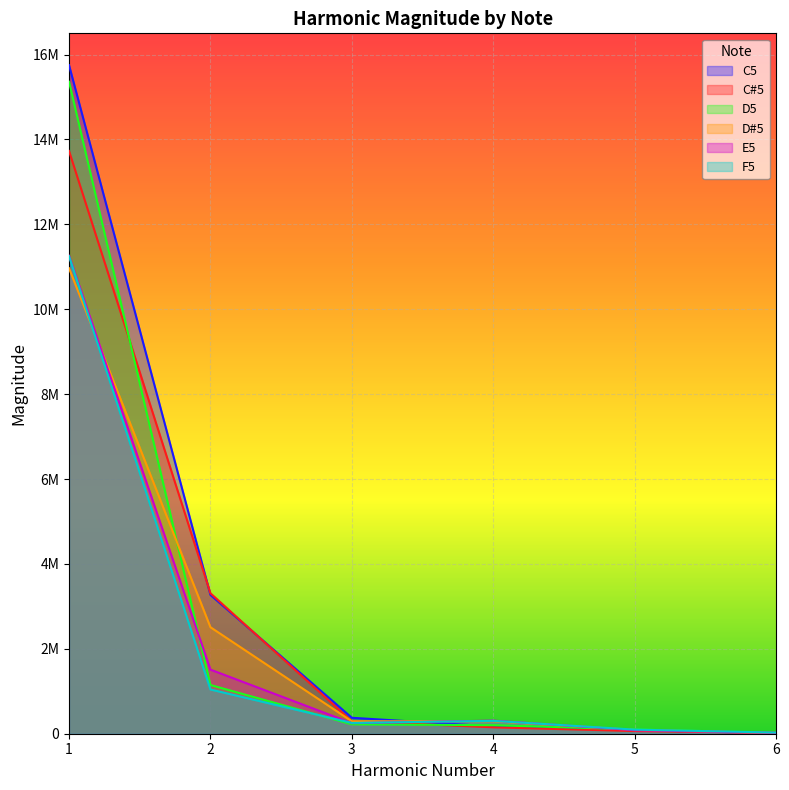

The F5 series shows 431876.8 at 3. True or false?

False